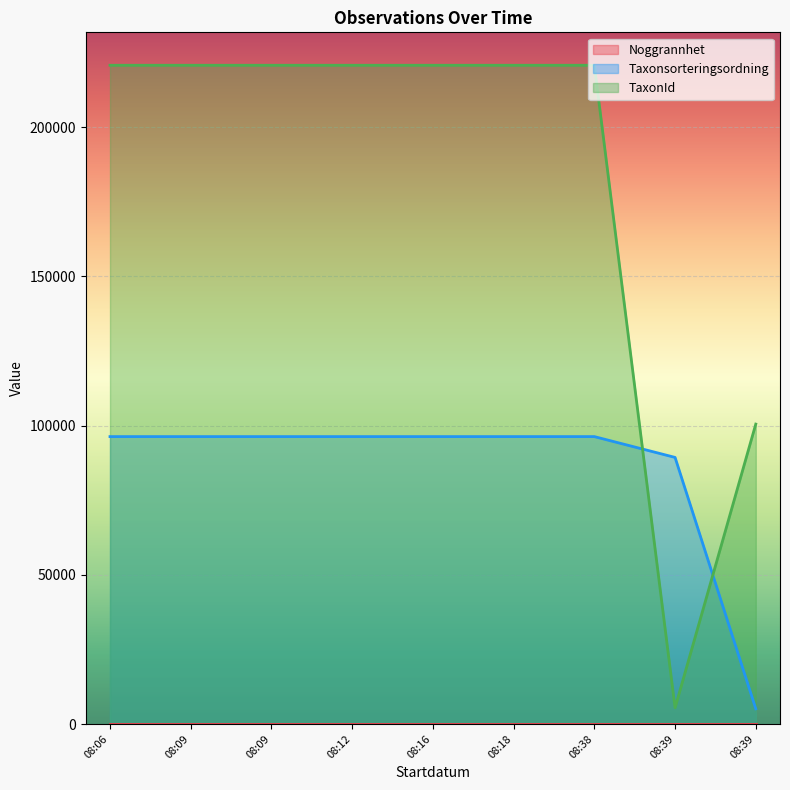

Rank the series at 08:38 from highest to lowest value.

TaxonId, Taxonsorteringsordning